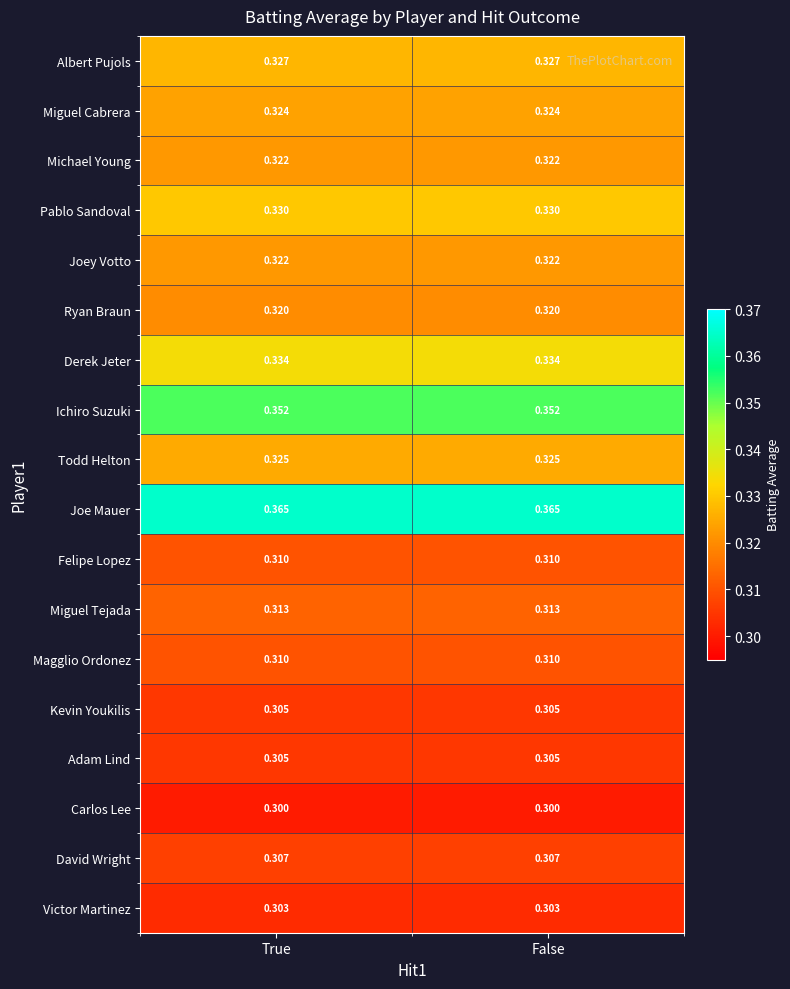

Is the value of Carlos Lee at False greater than the value of Ichiro Suzuki at True?

No